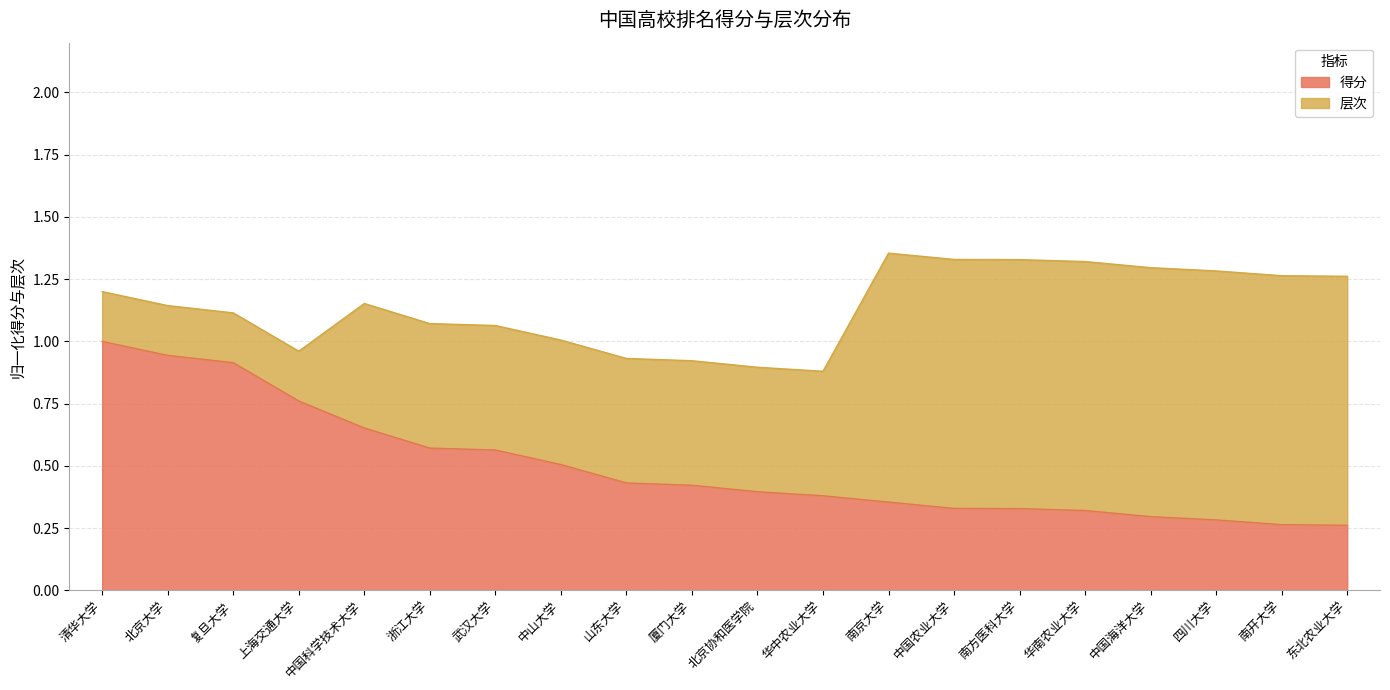

Rank the categories by value from lowest to highest.

东北农业大学, 南开大学, 四川大学, 中国海洋大学, 华南农业大学, 南方医科大学, 中国农业大学, 南京大学, 华中农业大学, 北京协和医学院, 厦门大学, 山东大学, 中山大学, 武汉大学, 浙江大学, 中国科学技术大学, 上海交通大学, 复旦大学, 北京大学, 清华大学